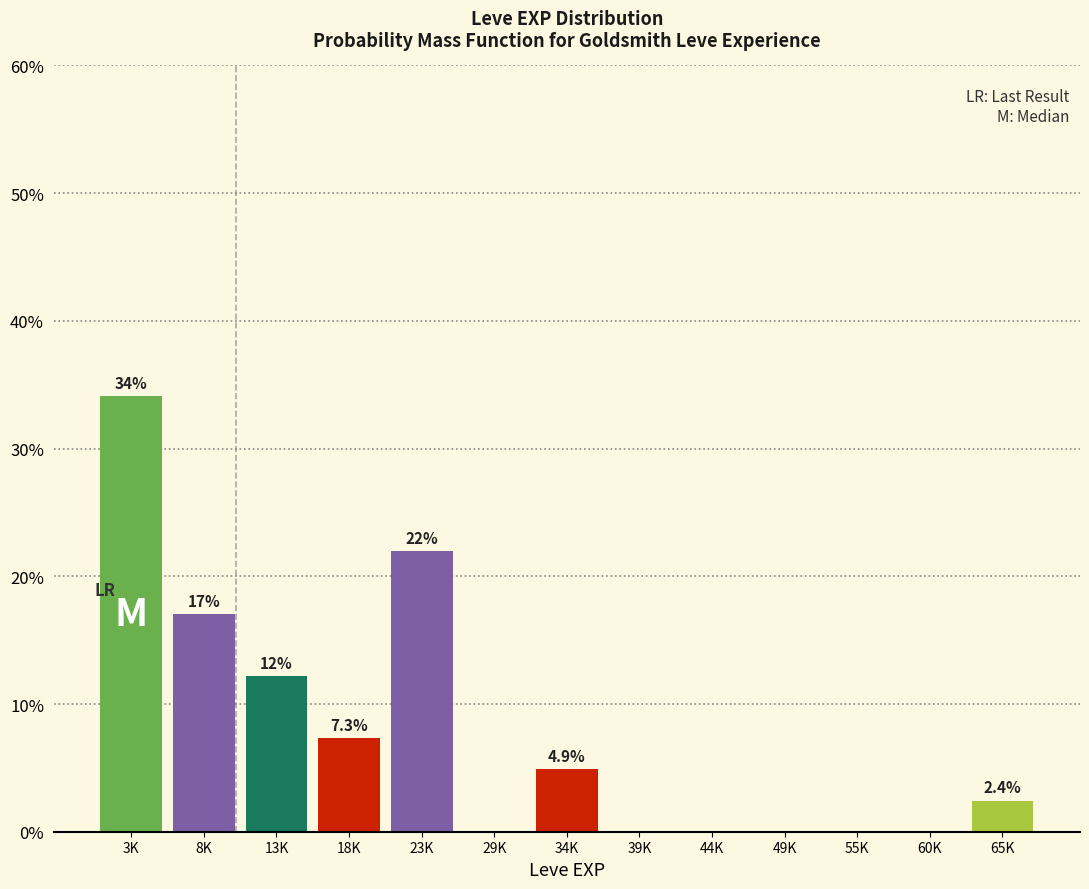

Reading left to right, what are all the values shown in this chart?

3K=34.1	8K=17.1	13K=12.2	18K=7.3	23K=22.0	29K=0.0	34K=4.9	39K=0.0	44K=0.0	49K=0.0	55K=0.0	60K=0.0	65K=2.4